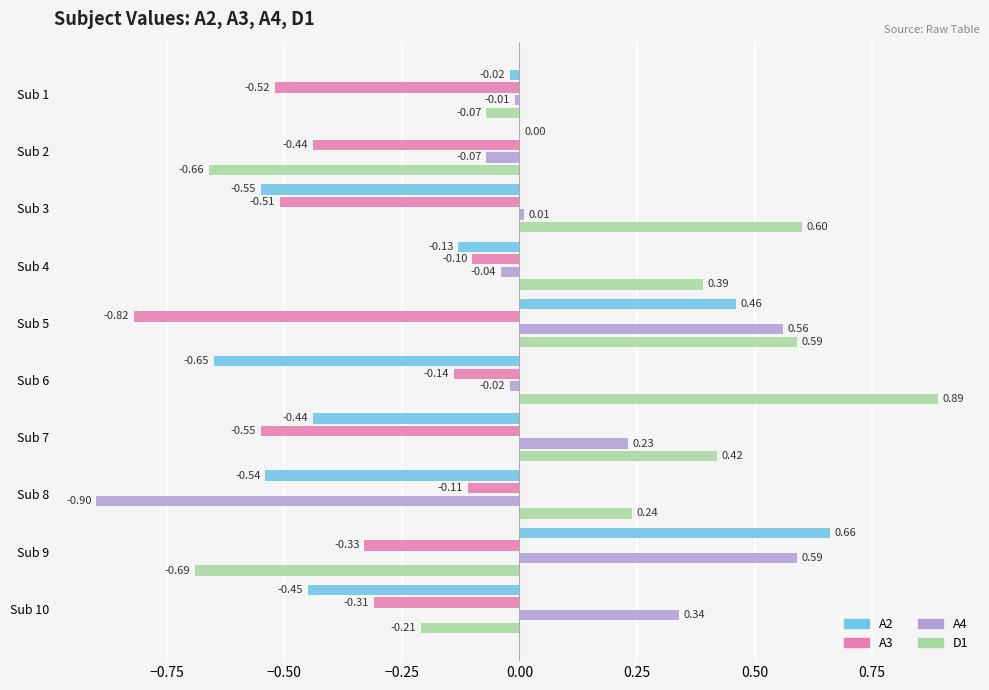

What are all the series names shown in the legend?

A2, A3, A4, D1